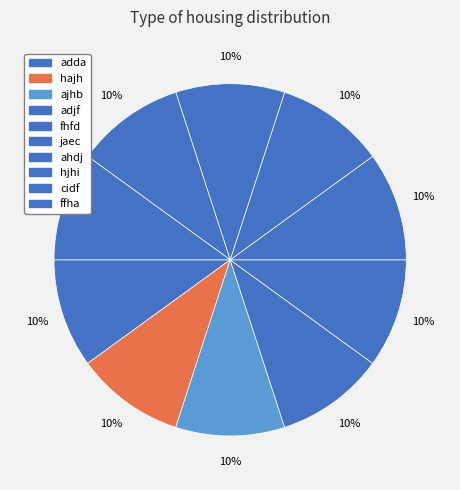

To the nearest percent, what is the average slice percentage?

10%